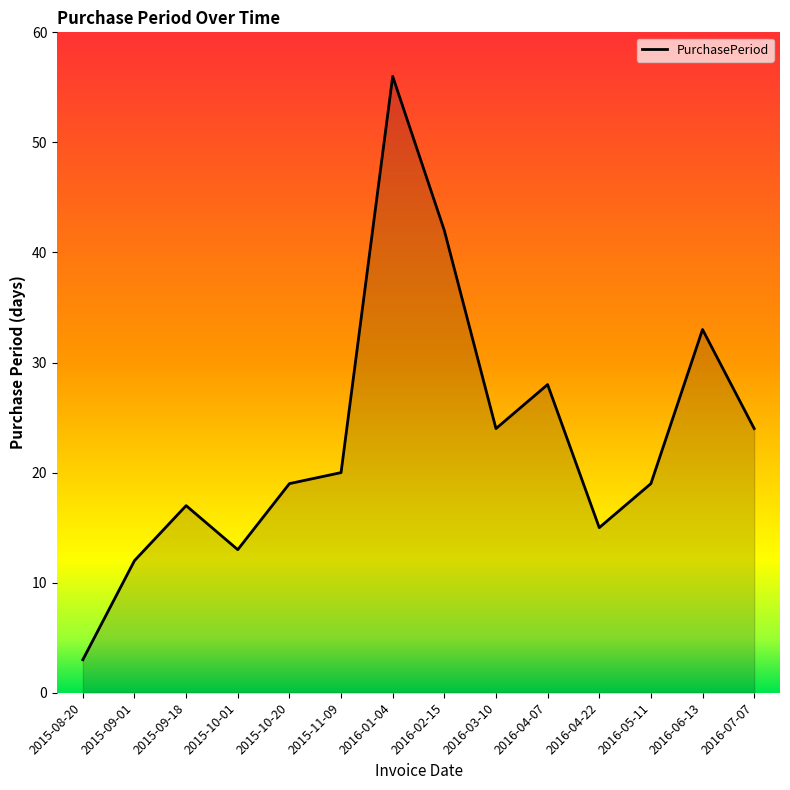

What is the ratio of the value at 2015-11-09 to the value at 2015-08-20?

6.7